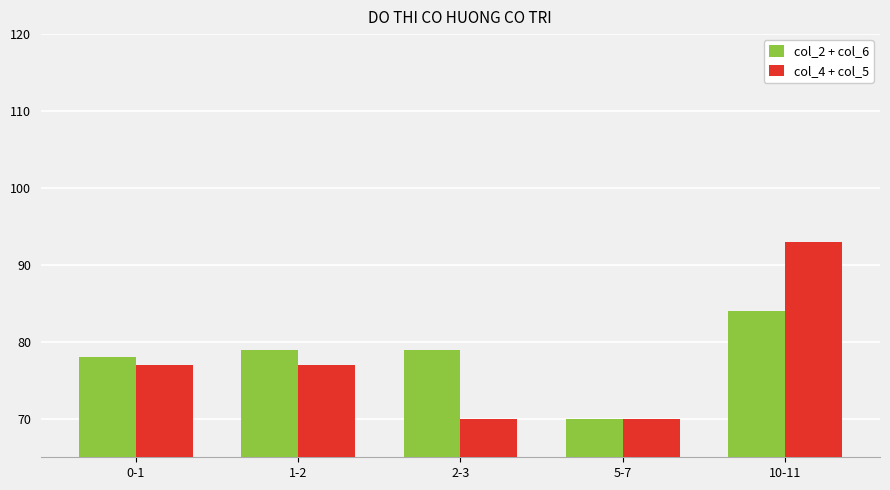

What is the difference between the maximum and minimum values in the col_2 + col_6 series?

14